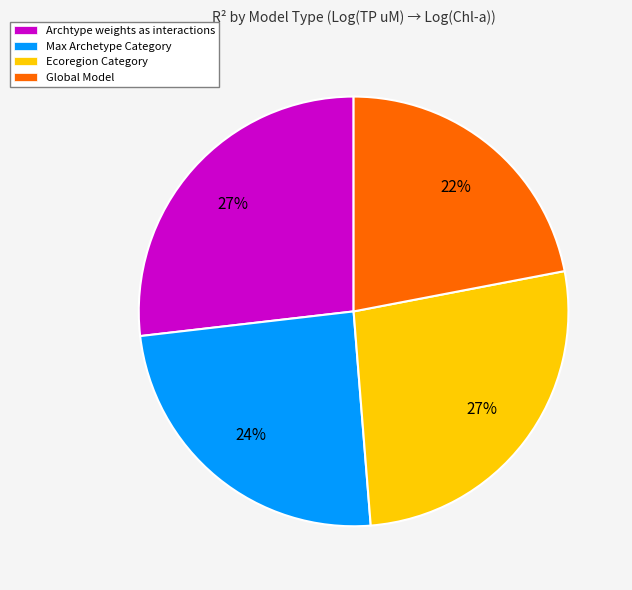

True or false: Global Model accounts for 22% of the total.

True